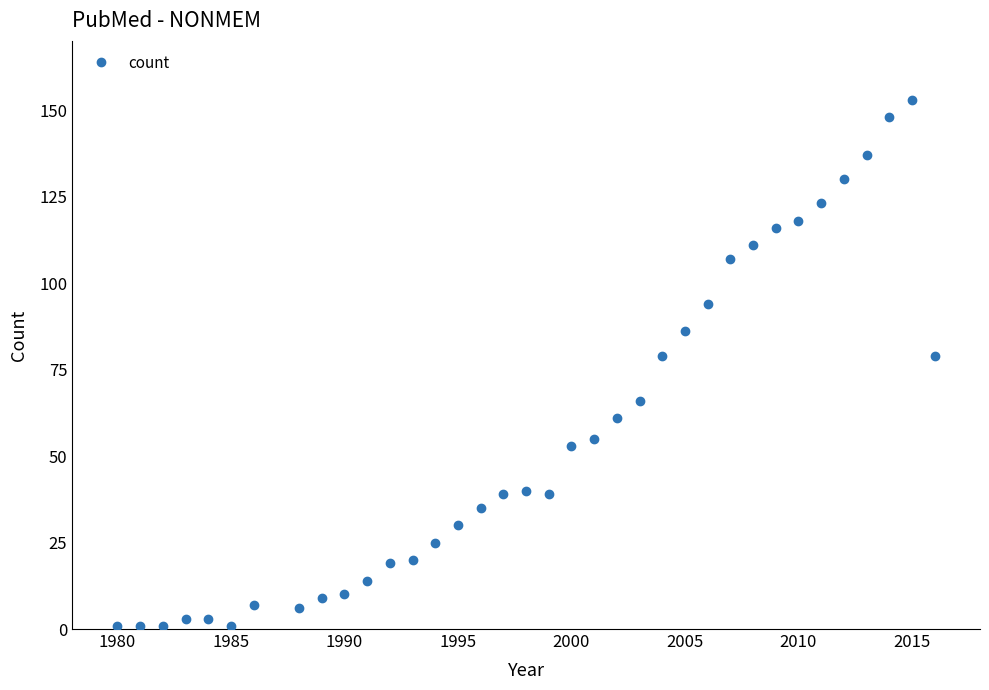

What is the greatest value displayed?

153